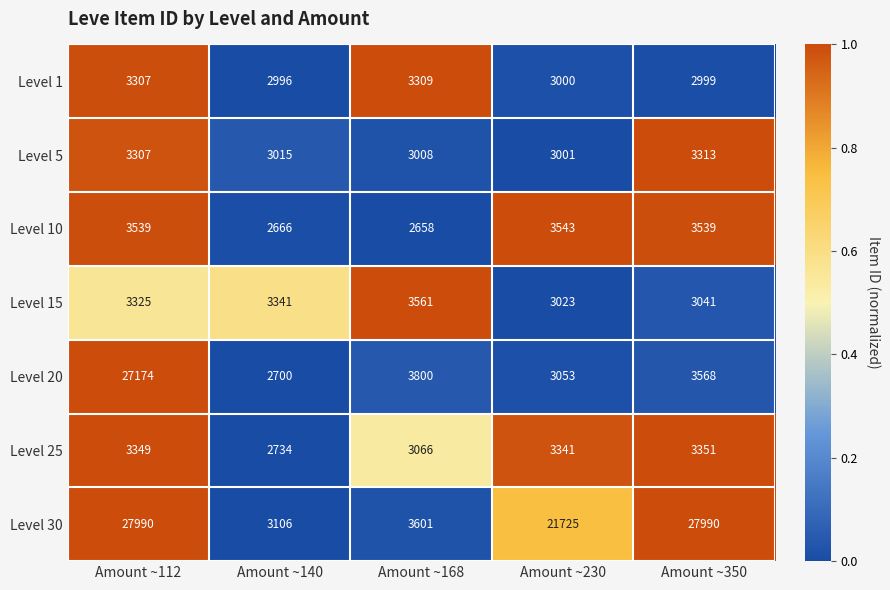

Which series has the largest total across all categories?

Level 30